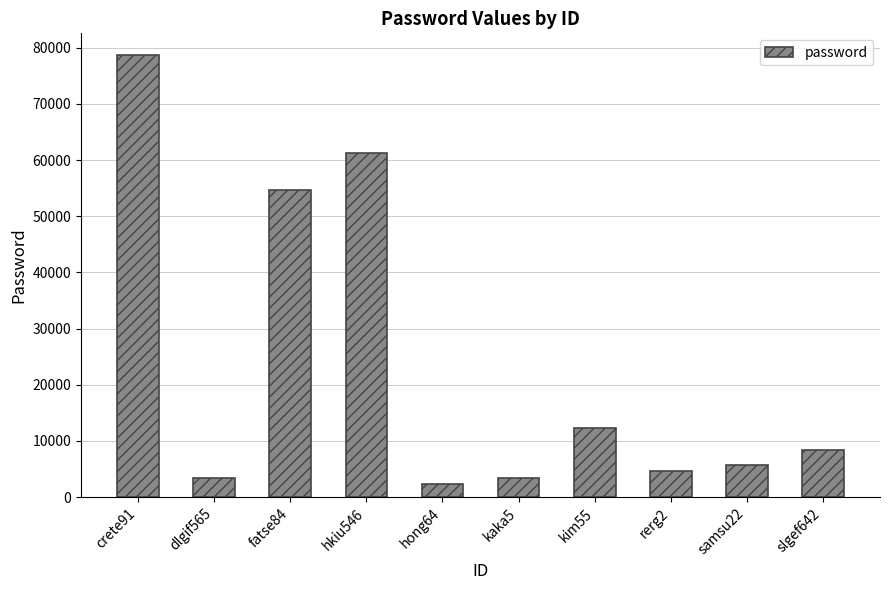

What value does the data have at samsu22?

5678